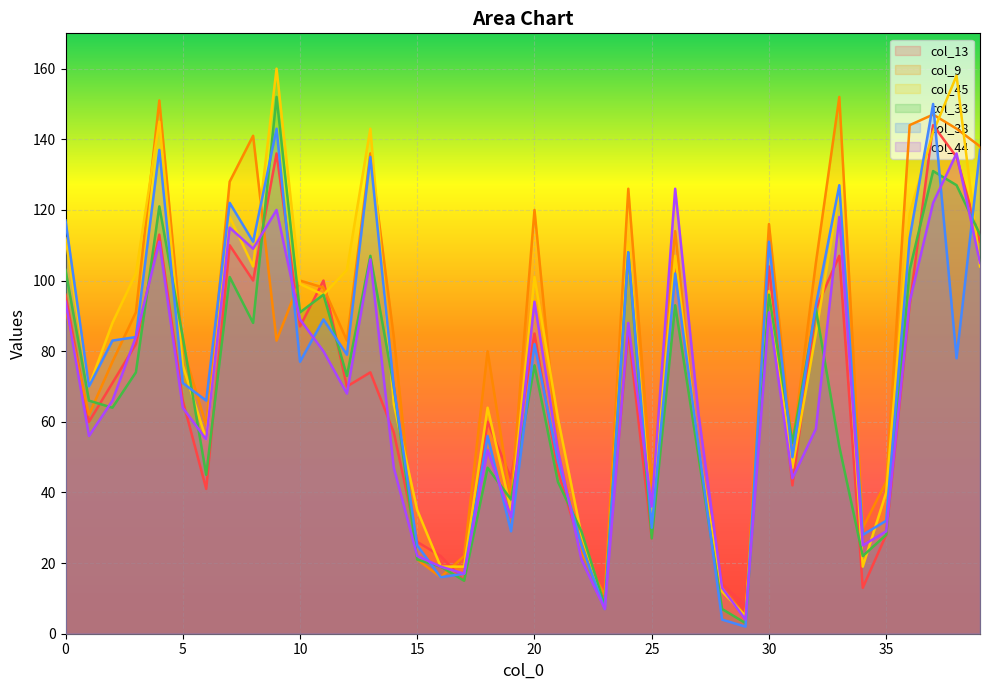

At 37, list the series in order from largest to smallest.

col_38, col_9, col_13, col_45, col_33, col_44